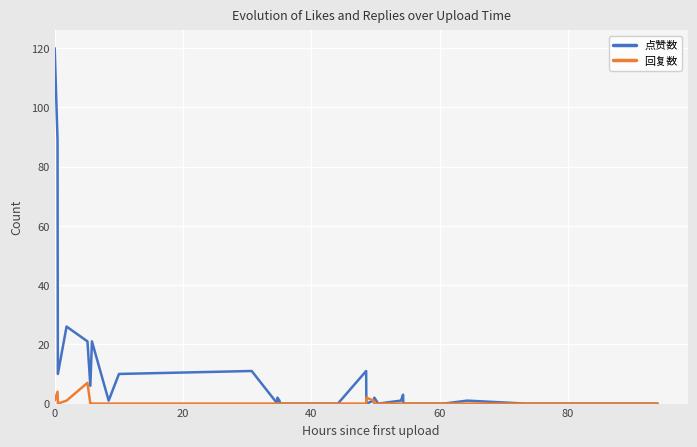

Which series has the largest total across all categories?

点赞数